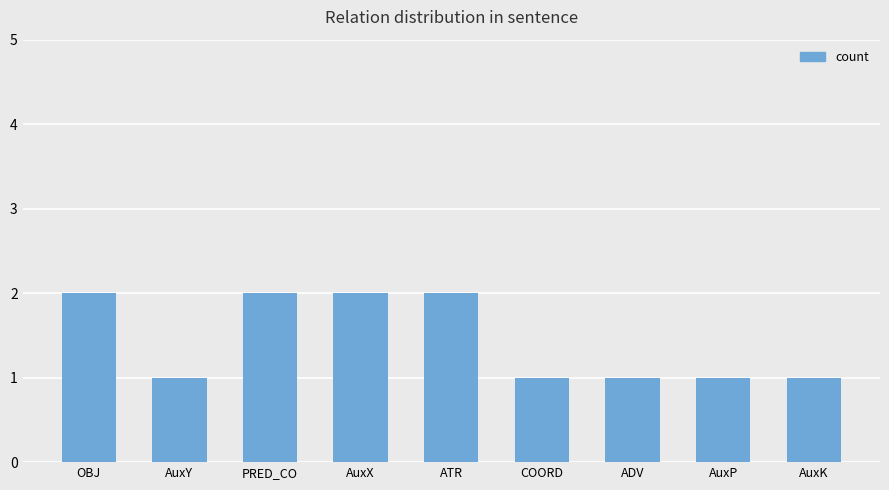

Approximately how many times larger is the value at COORD compared to AuxX?

0.5